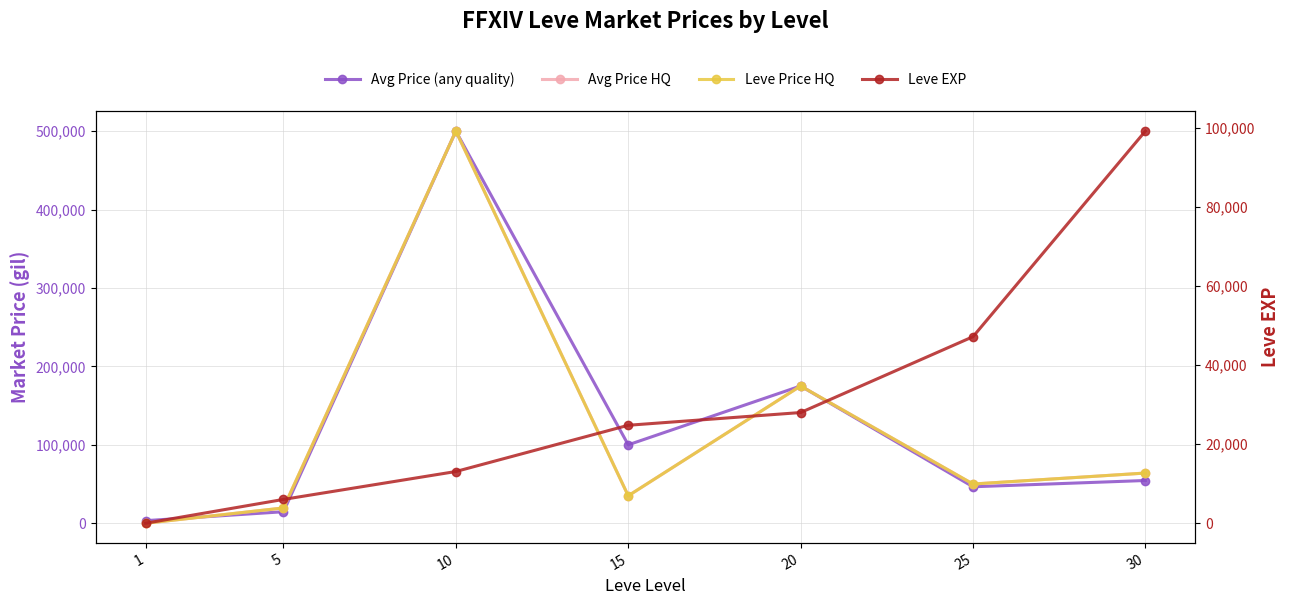

Which label corresponds to the largest value in the chart?

10